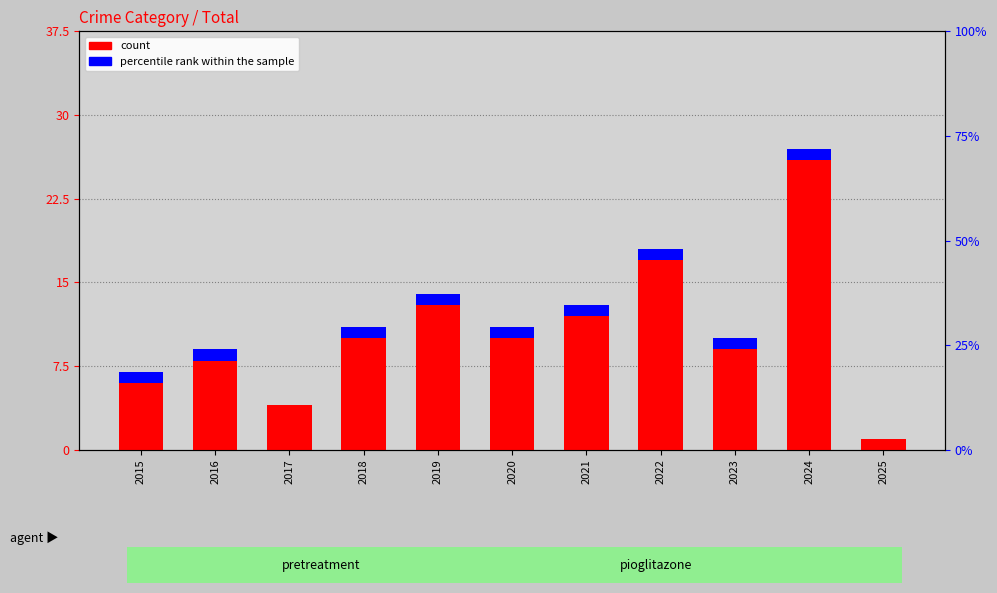

What are all the series names shown in the legend?

count, percentile rank within the sample